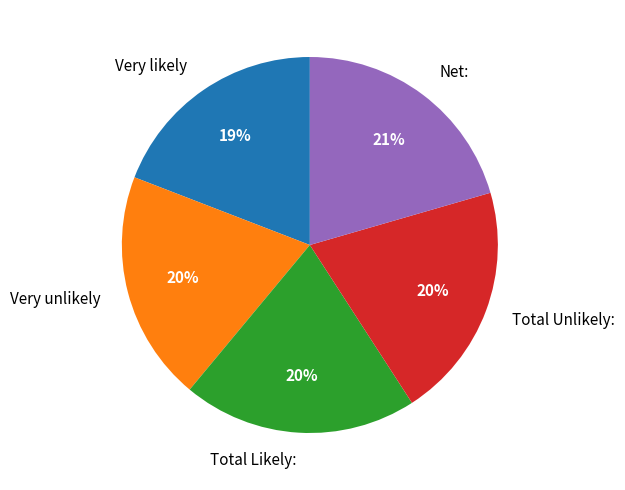

To the nearest percent, what is the combined percentage of Very unlikely and Very likely?

39%